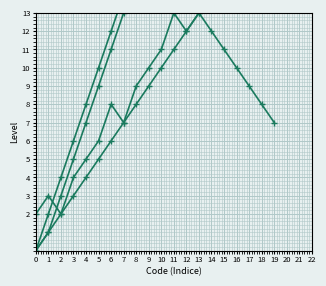

True or false: Level 1 Codes and Variant intersect in this chart.

False